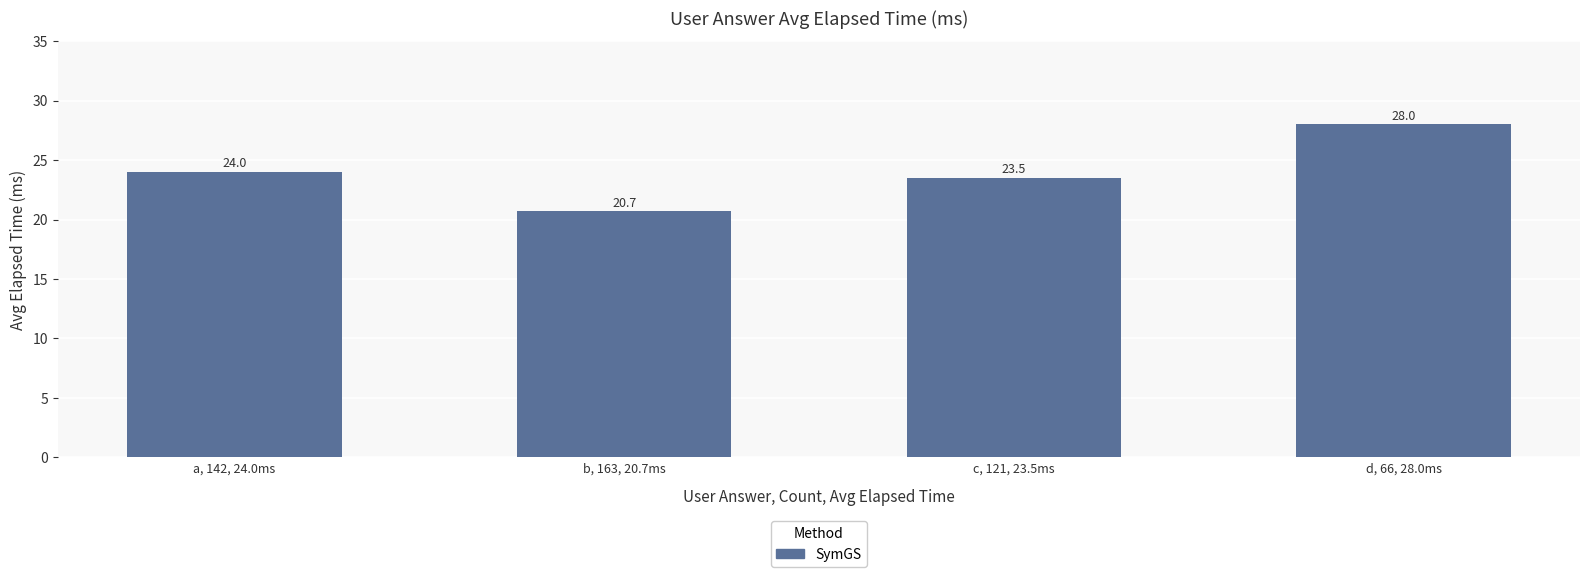

List the labels in order of value, largest first.

d, 66, 28.0ms, a, 142, 24.0ms, c, 121, 23.5ms, b, 163, 20.7ms